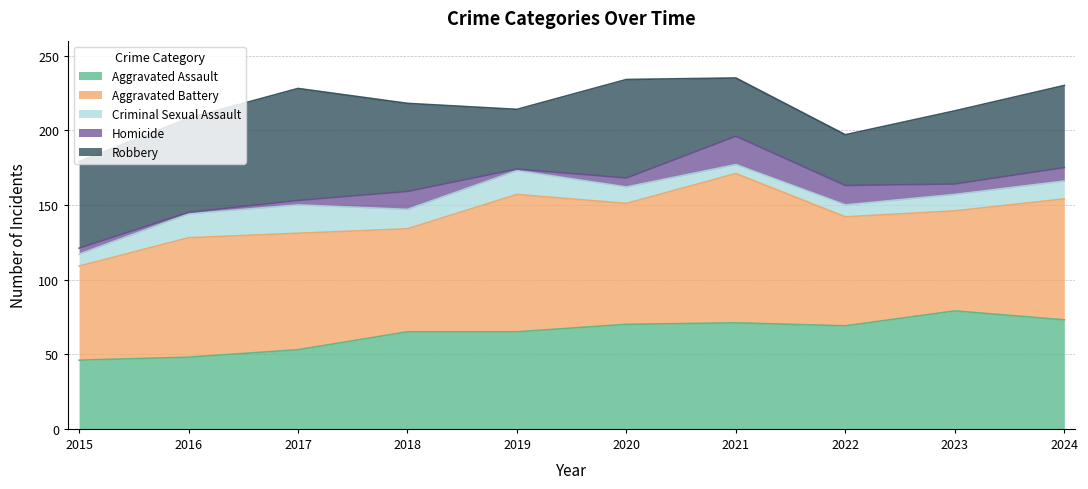

How many data points in Homicide are above 7?

4